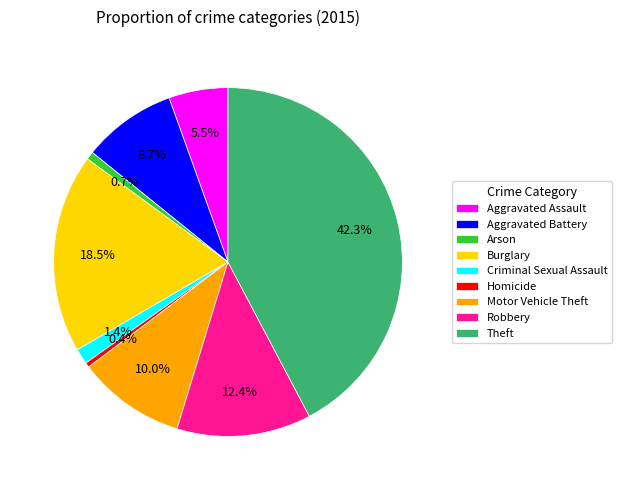

Between Homicide and Aggravated Assault, which is larger?

Aggravated Assault